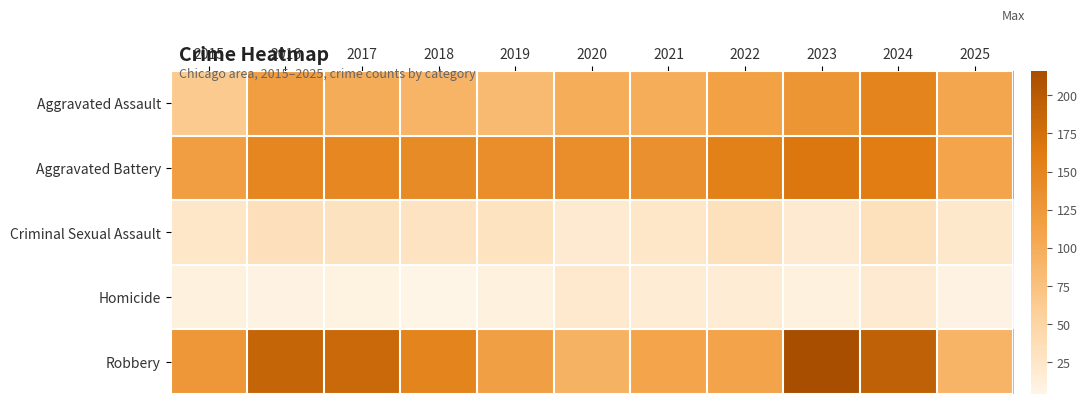

Reading left to right, transcribe all the data shown in this chart.

Aggravated Assault: 2015=64	2016=117	2017=100	2018=91	2019=85	2020=99	2021=99	2022=114	2023=129	2024=150	2025=107
Aggravated Battery: 2015=117	2016=148	2017=147	2018=142	2019=138	2020=138	2021=135	2022=154	2023=167	2024=159	2025=109
Criminal Sexual Assault: 2015=25	2016=34	2017=31	2018=29	2019=30	2020=19	2021=25	2022=33	2023=19	2024=33	2025=23
Homicide: 2015=9	2016=7	2017=8	2018=4	2019=9	2020=21	2021=17	2022=16	2023=9	2024=19	2025=7
Robbery: 2015=126	2016=188	2017=183	2018=150	2019=115	2020=93	2021=109	2022=110	2023=216	2024=193	2025=91